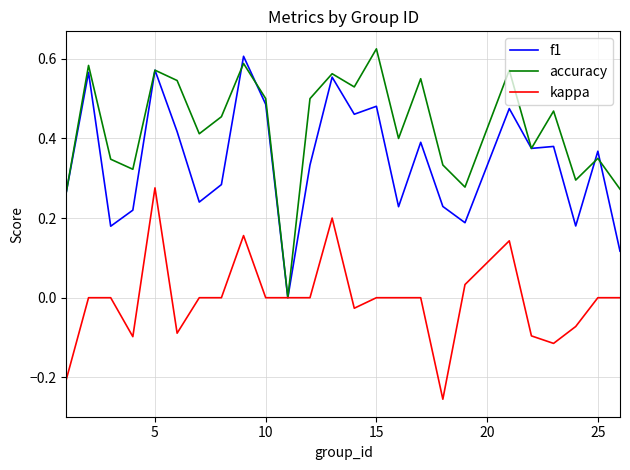

Which series has the largest total across all categories?

accuracy